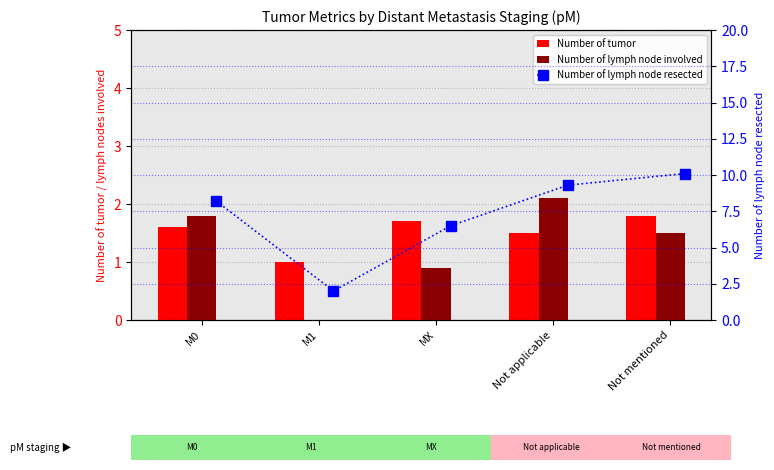

Reading left to right, what are all the values shown in this chart?

Number of tumor: 1.6	1.0	1.7	1.5	1.8
Number of lymph node involved: 1.8	0.0	0.9	2.1	1.5
Number of lymph node resected: 8.2	2.0	6.5	9.3	10.1